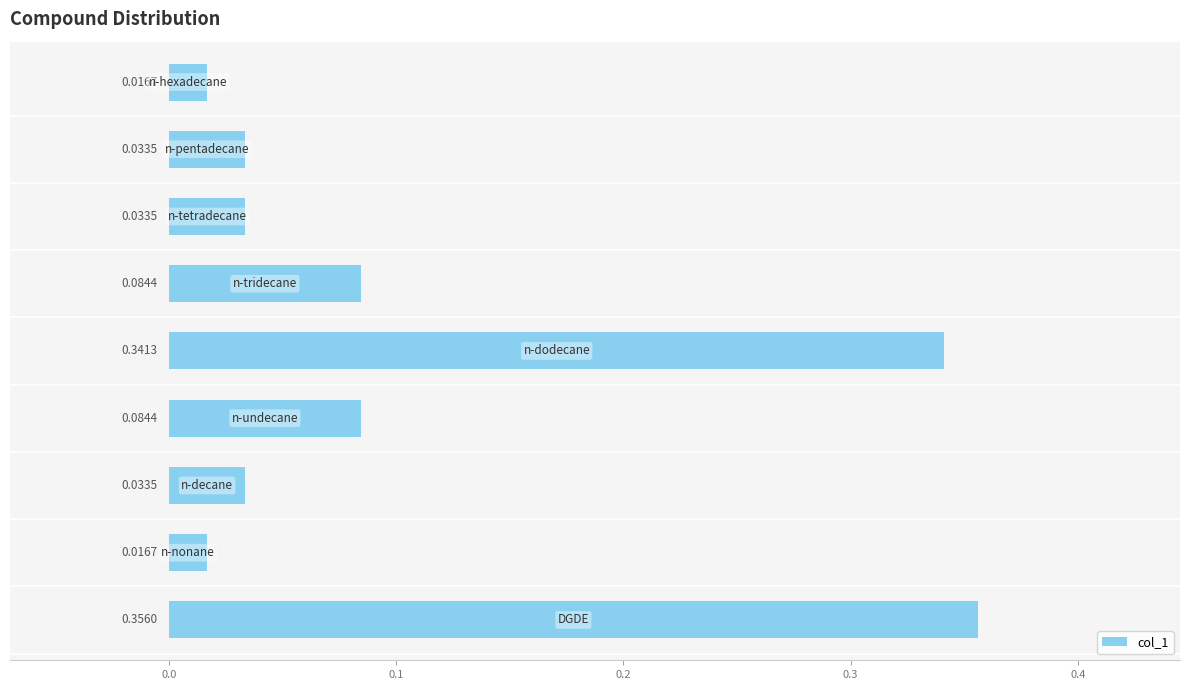

What is the sum of all values?

1.0